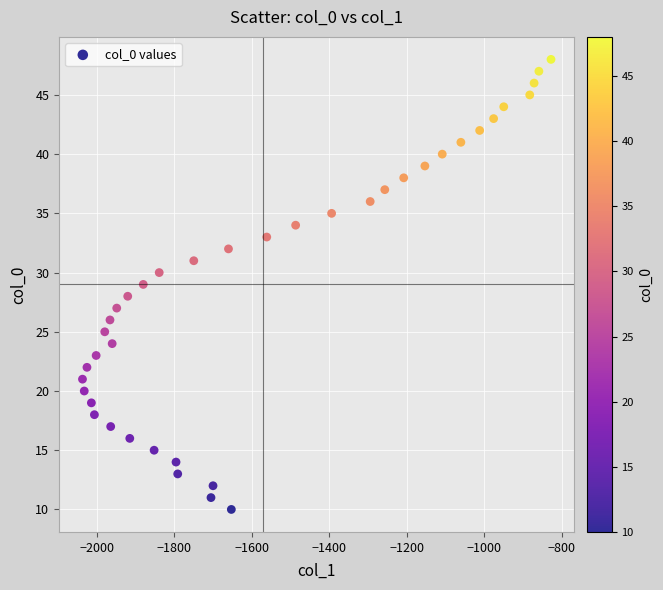

What is the range of Y values (max minus min)?

38